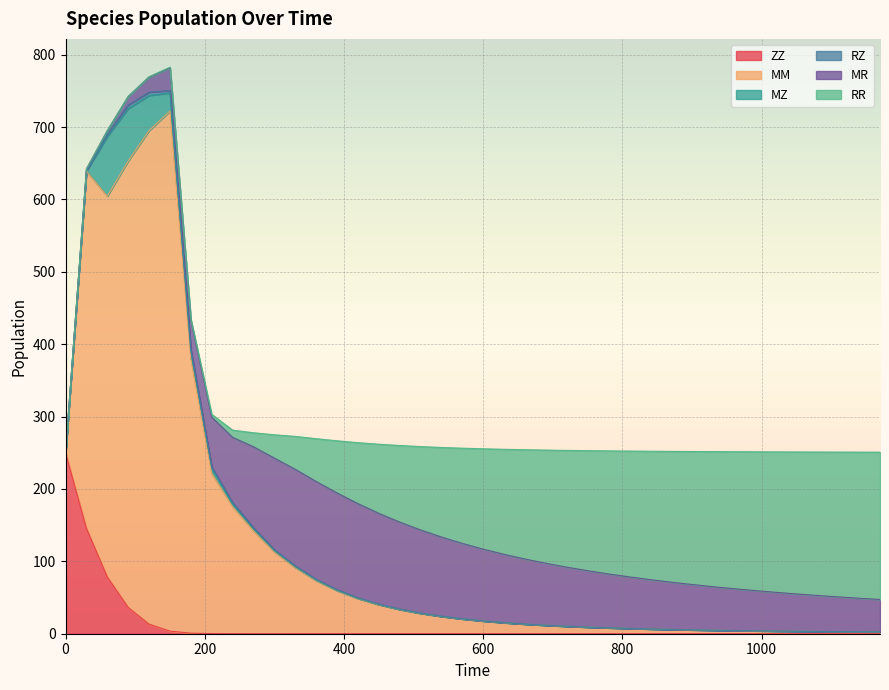

Which series changed the most between 90 and 660?

MM